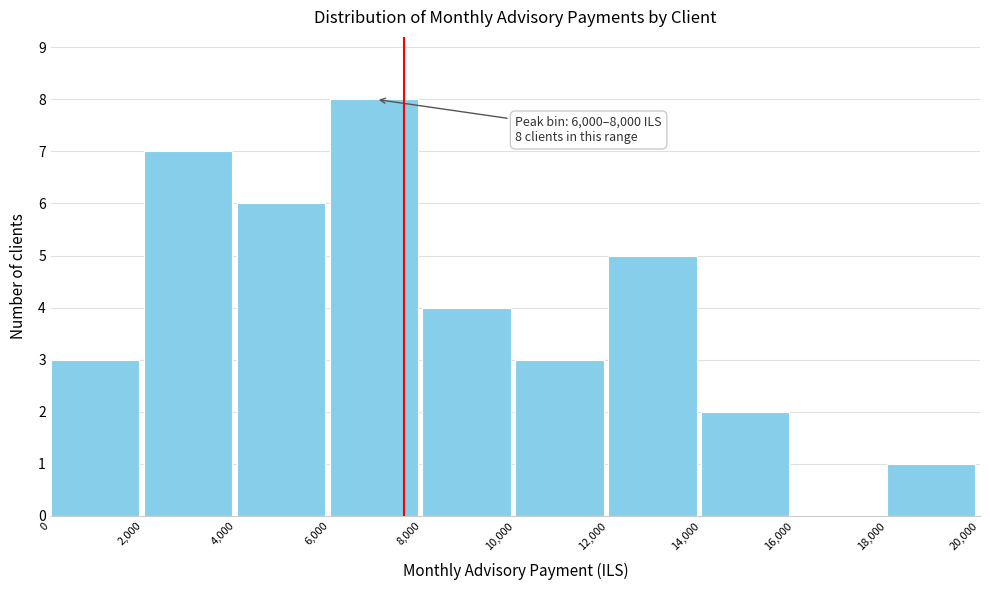

Which range on the x-axis has the tallest bar?

6,000 to 8,000